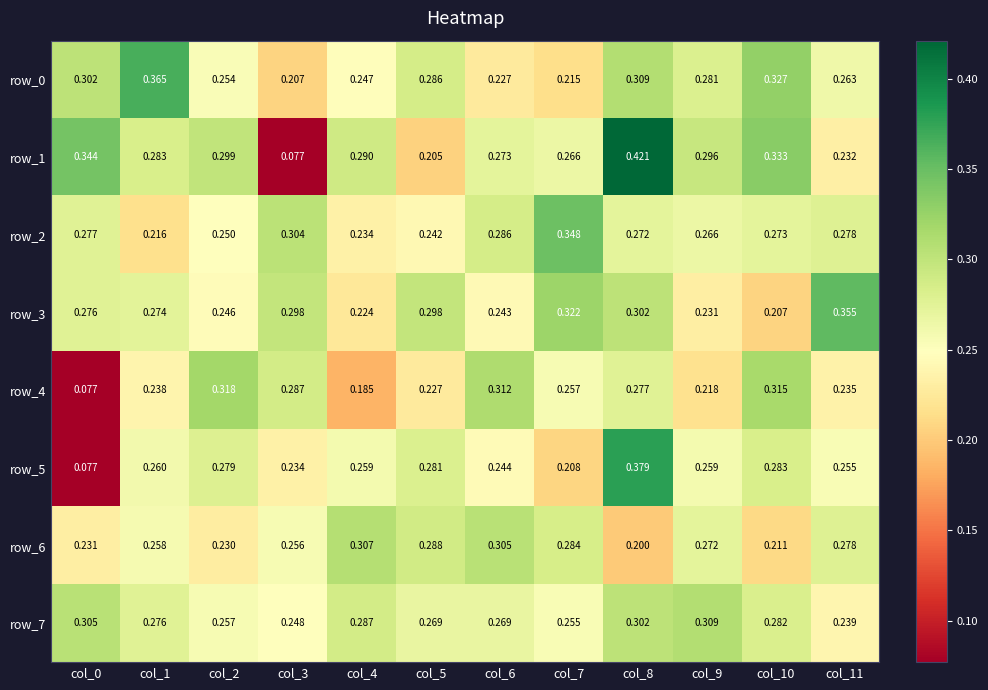

How many data points does each series have?

12